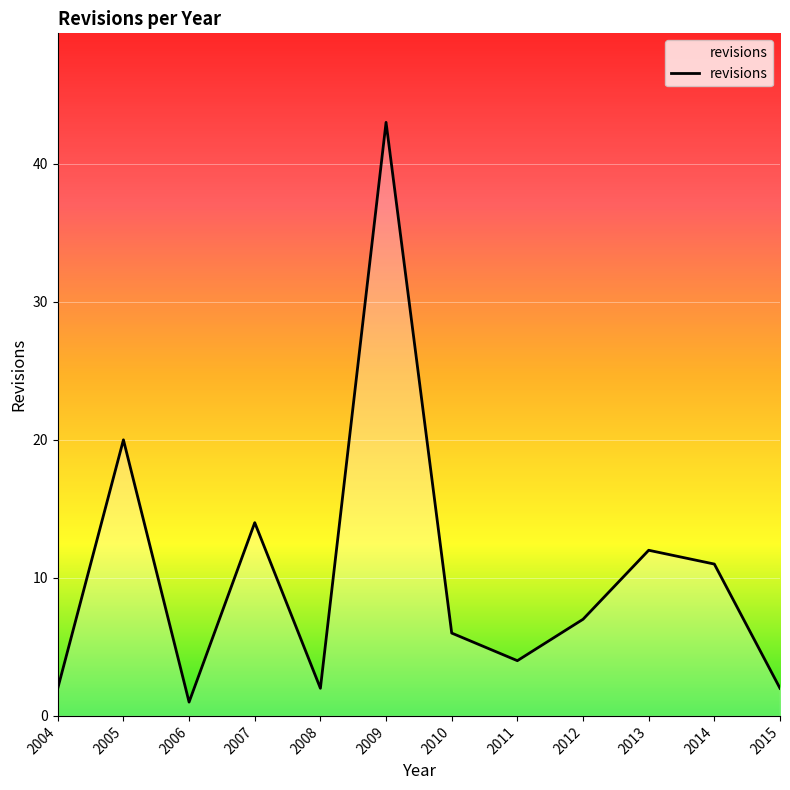

True or false: there are more than 1 points higher than both neighbors.

True